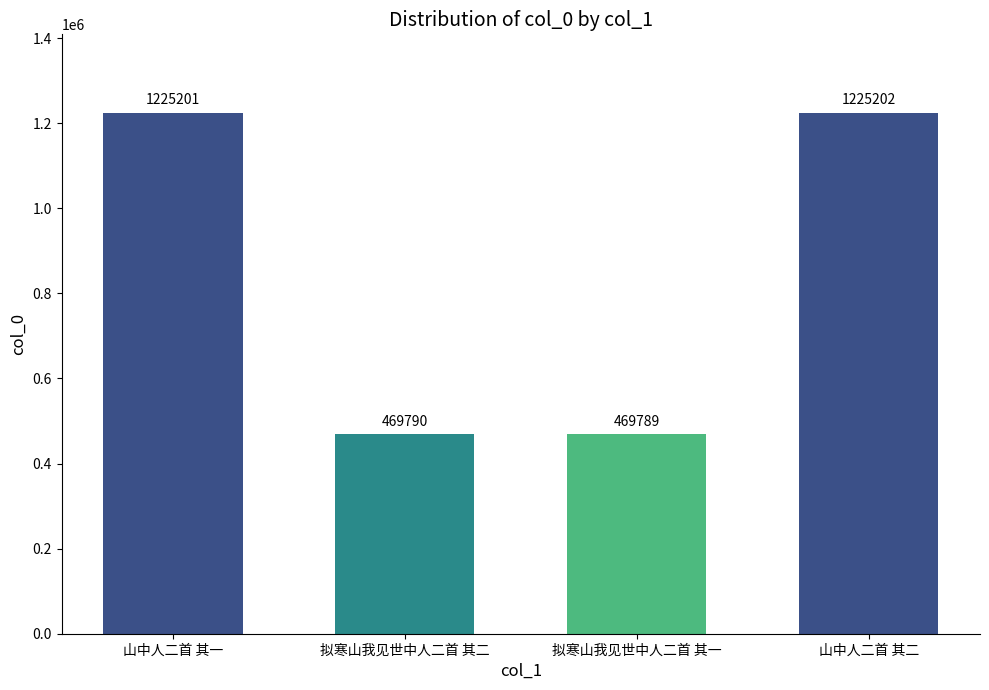

Reading left to right, extract all data points from this chart.

山中人二首 其一=1225201	拟寒山我见世中人二首 其二=469790	拟寒山我见世中人二首 其一=469789	山中人二首 其二=1225202